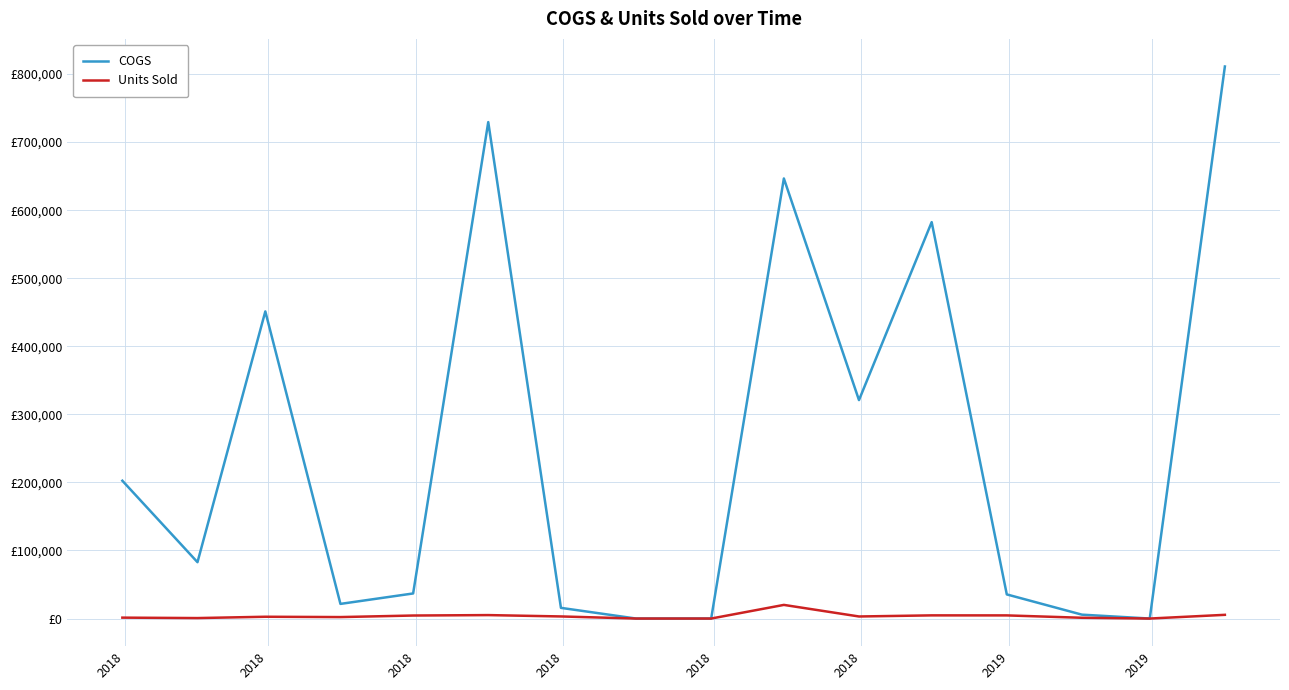

Which series has the widest spread of values?

COGS